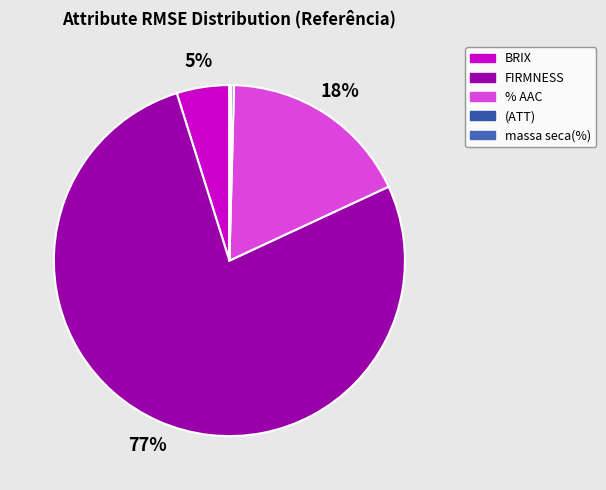

Which category accounts for the majority?

FIRMNESS